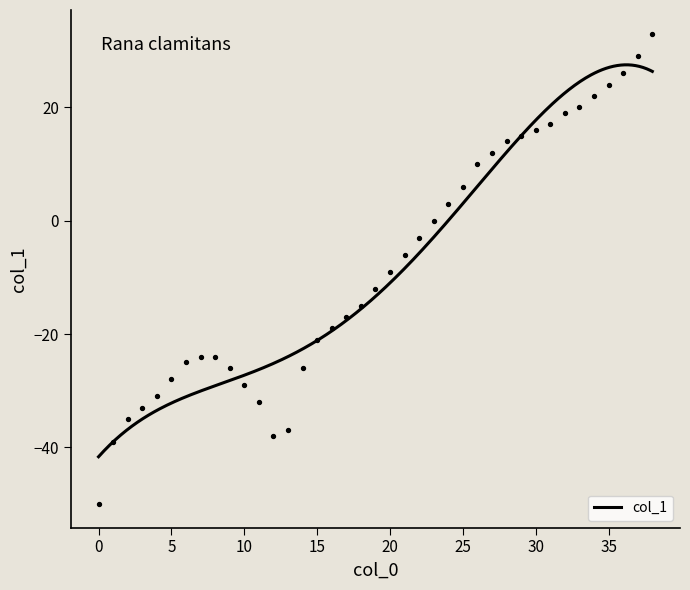

What is the change in value from 11 to 14?

+6